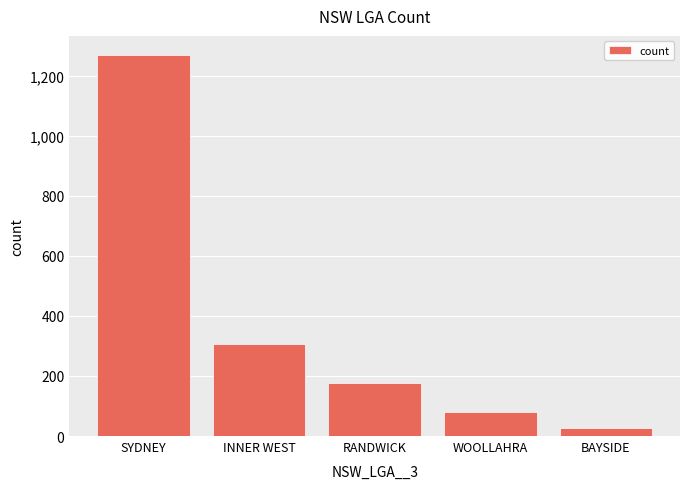

What is the sum of all values?

1857